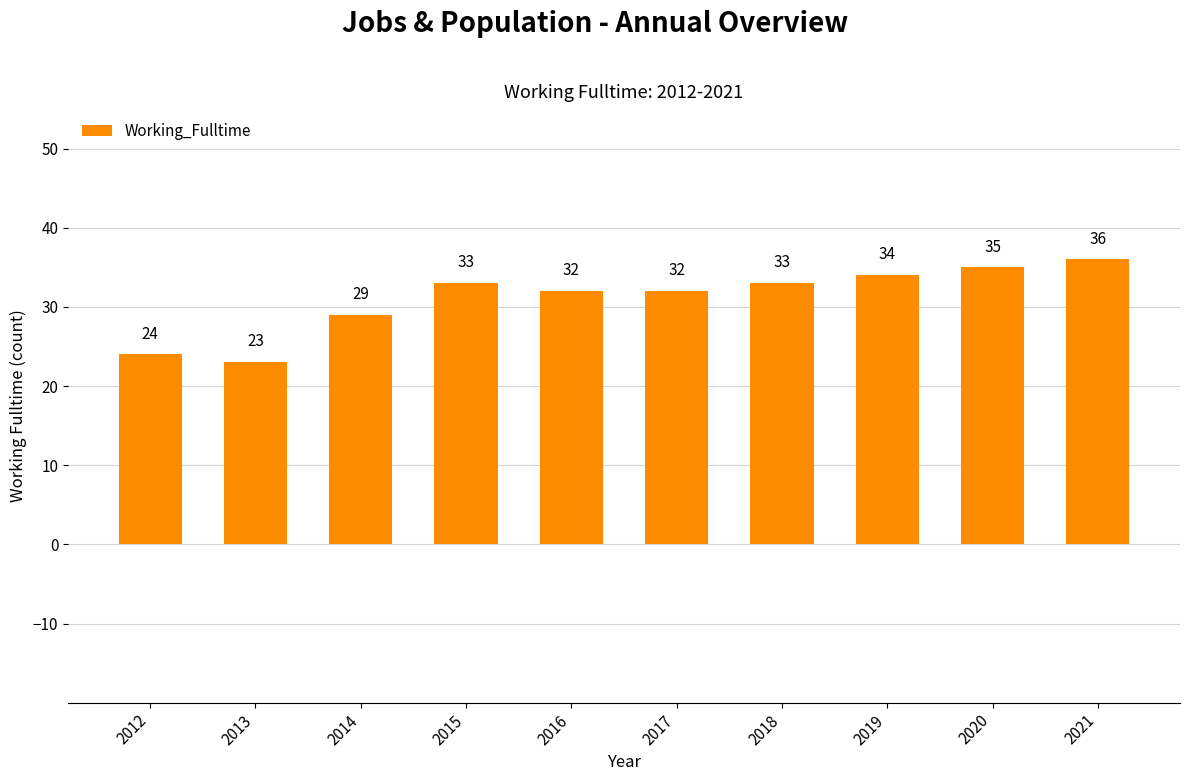

Reading left to right, transcribe all the data shown in this chart.

2012=24	2013=23	2014=29	2015=33	2016=32	2017=32	2018=33	2019=34	2020=35	2021=36